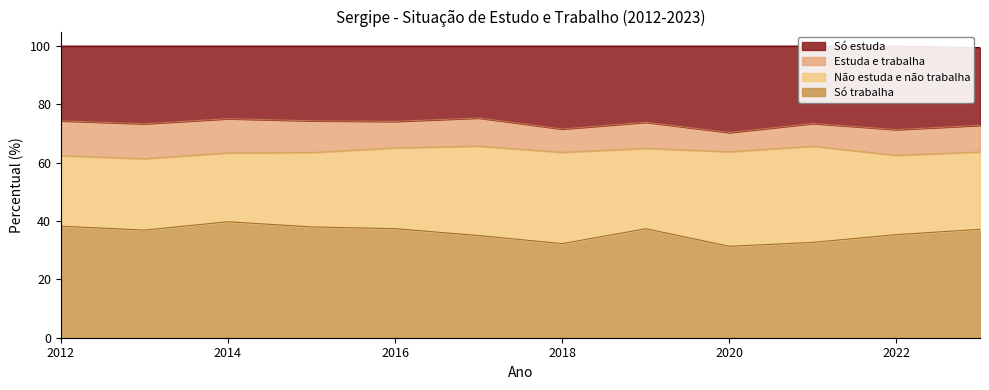

What is the maximum value for Só trabalha?

39.8